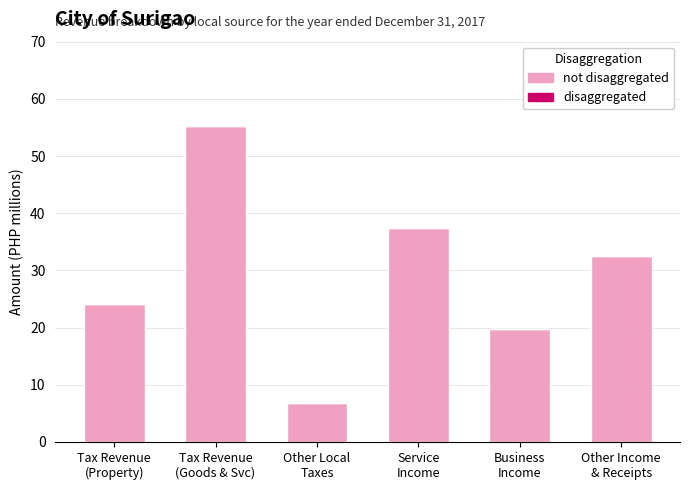

Reading right to left, list all the values displayed in this chart.

32.5	19.8	37.3	6.8	55.2	24.1